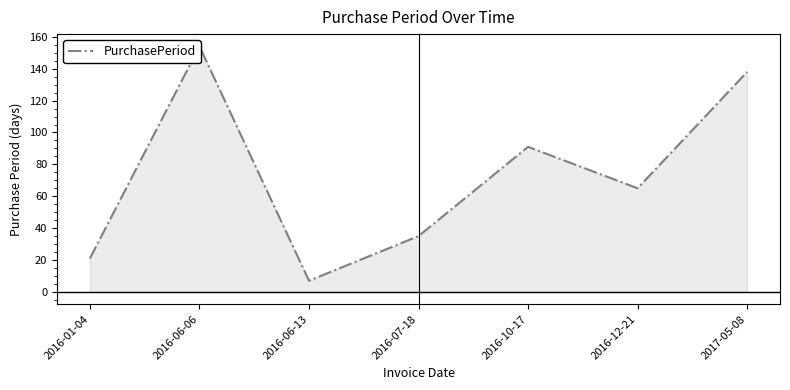

How many interior local peaks (higher than both neighbors) does the data have?

2